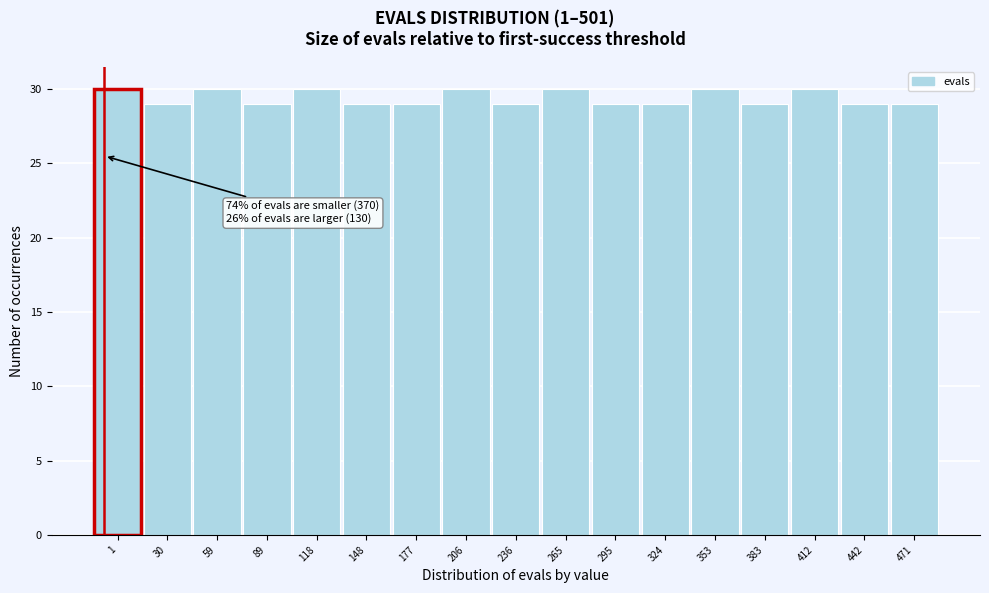

Reading left to right, list all the values displayed in this chart.

30	29	30	29	30	29	29	30	29	30	29	29	30	29	30	29	29